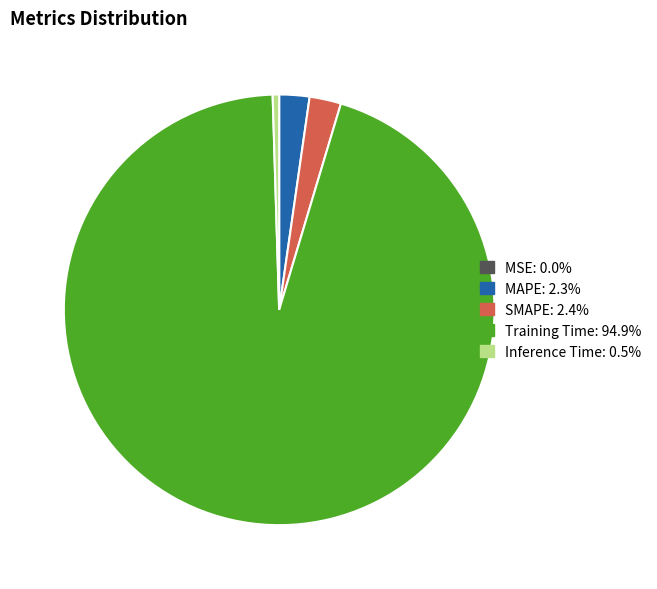

Is there any slice that represents more than half of the pie?

Yes